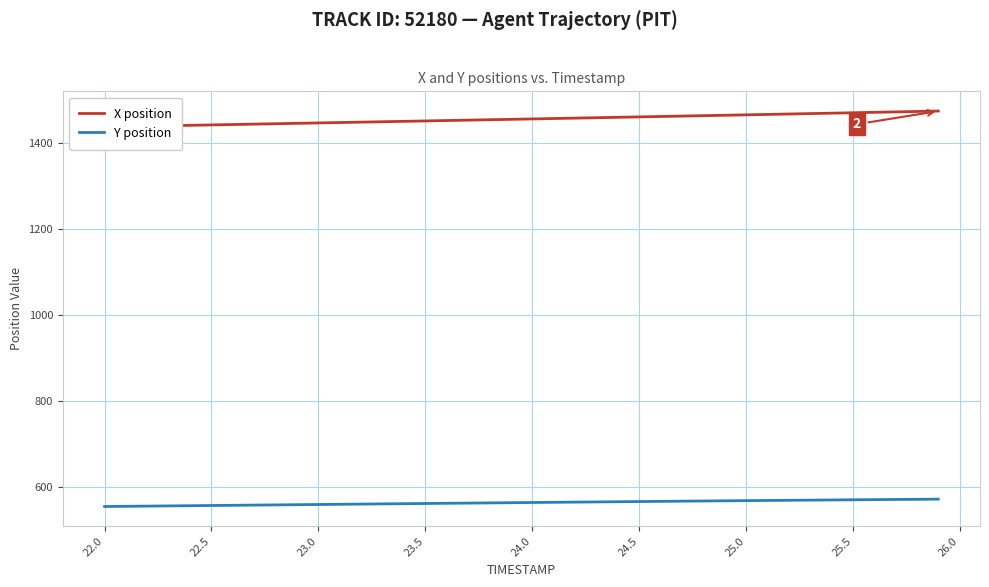

The value of Y position at 25.0 is 568.2. True or false?

True